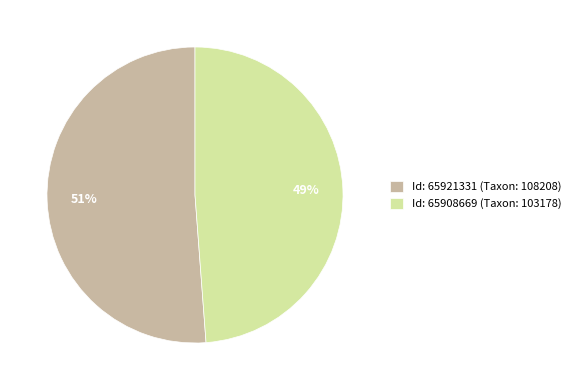

How many slices are in this pie chart?

2